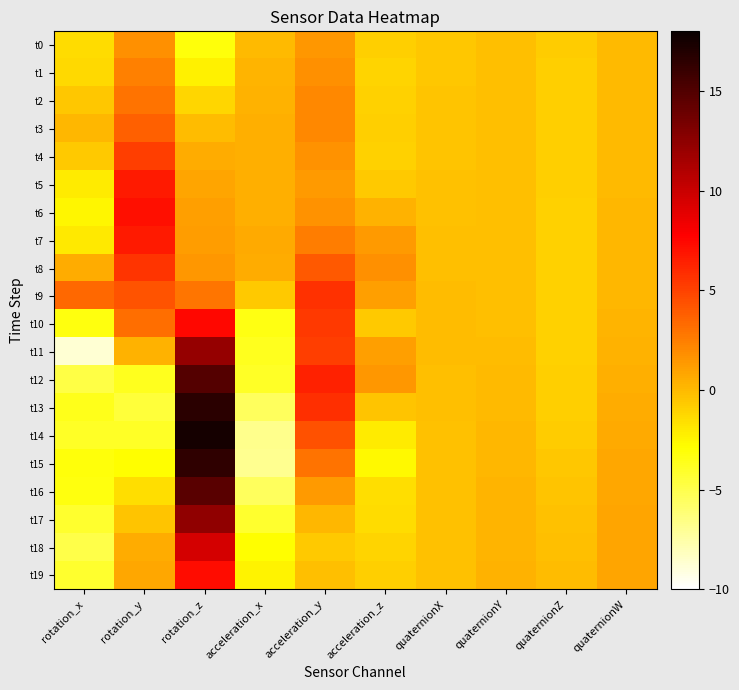

Reading left to right, list all the values displayed in this chart.

t0: rotation_x=-1.4	rotation_y=1.7	rotation_z=-3.2	acceleration_x=0.1	acceleration_y=1.4	acceleration_z=-0.9	quaternionX=-0.5	quaternionY=-0.3	quaternionZ=-0.8	quaternionW=0.1
t1: rotation_x=-1.3	rotation_y=2.4	rotation_z=-2.3	acceleration_x=0.2	acceleration_y=1.8	acceleration_z=-1.0	quaternionX=-0.5	quaternionY=-0.3	quaternionZ=-0.8	quaternionW=0.0
t2: rotation_x=-0.5	rotation_y=2.9	rotation_z=-1.2	acceleration_x=0.4	acceleration_y=2.1	acceleration_z=-1.0	quaternionX=-0.5	quaternionY=-0.3	quaternionZ=-0.8	quaternionW=0.0
t3: rotation_x=0.1	rotation_y=3.7	rotation_z=-0.1	acceleration_x=0.4	acceleration_y=2.1	acceleration_z=-0.9	quaternionX=-0.5	quaternionY=-0.3	quaternionZ=-0.9	quaternionW=0.0
t4: rotation_x=-0.6	rotation_y=5.2	rotation_z=0.5	acceleration_x=0.4	acceleration_y=1.6	acceleration_z=-1.0	quaternionX=-0.4	quaternionY=-0.3	quaternionZ=-0.9	quaternionW=0.0
t5: rotation_x=-2.0	rotation_y=6.7	rotation_z=0.9	acceleration_x=0.4	acceleration_y=1.3	acceleration_z=-0.6	quaternionX=-0.4	quaternionY=-0.2	quaternionZ=-0.9	quaternionW=0.1
t6: rotation_x=-2.5	rotation_y=7.2	rotation_z=1.1	acceleration_x=0.5	acceleration_y=1.7	acceleration_z=0.3	quaternionX=-0.3	quaternionY=-0.2	quaternionZ=-0.9	quaternionW=0.1
t7: rotation_x=-2.0	rotation_y=6.7	rotation_z=1.2	acceleration_x=0.6	acceleration_y=2.5	acceleration_z=1.3	quaternionX=-0.2	quaternionY=-0.2	quaternionZ=-0.9	quaternionW=0.1
t8: rotation_x=0.6	rotation_y=5.6	rotation_z=1.4	acceleration_x=0.6	acceleration_y=4.0	acceleration_z=1.8	quaternionX=-0.2	quaternionY=-0.2	quaternionZ=-1.0	quaternionW=0.1
t9: rotation_x=3.4	rotation_y=4.3	rotation_z=2.8	acceleration_x=-0.6	acceleration_y=5.7	acceleration_z=1.1	quaternionX=-0.1	quaternionY=-0.2	quaternionZ=-1.0	quaternionW=0.1
t10: rotation_x=-3.2	rotation_y=3.2	rotation_z=7.4	acceleration_x=-3.3	acceleration_y=5.3	acceleration_z=-0.6	quaternionX=-0.1	quaternionY=-0.2	quaternionZ=-1.0	quaternionW=0.2
t11: rotation_x=-8.8	rotation_y=0.3	rotation_z=12.1	acceleration_x=-3.7	acceleration_y=5.2	acceleration_z=1.1	quaternionX=-0.1	quaternionY=-0.1	quaternionZ=-0.9	quaternionW=0.3
t12: rotation_x=-4.8	rotation_y=-3.7	rotation_z=14.9	acceleration_x=-4.0	acceleration_y=6.3	acceleration_z=1.4	quaternionX=-0.2	quaternionY=-0.0	quaternionZ=-0.9	quaternionW=0.4
t13: rotation_x=-3.7	rotation_y=-4.5	rotation_z=16.7	acceleration_x=-5.5	acceleration_y=5.8	acceleration_z=-0.4	quaternionX=-0.2	quaternionY=0.0	quaternionZ=-0.8	quaternionW=0.5
t14: rotation_x=-3.9	rotation_y=-3.9	rotation_z=17.5	acceleration_x=-6.7	acceleration_y=4.3	acceleration_z=-2.0	quaternionX=-0.3	quaternionY=0.1	quaternionZ=-0.7	quaternionW=0.7
t15: rotation_x=-3.2	rotation_y=-2.8	rotation_z=16.5	acceleration_x=-6.8	acceleration_y=3.0	acceleration_z=-2.6	quaternionX=-0.3	quaternionY=0.1	quaternionZ=-0.6	quaternionW=0.8
t16: rotation_x=-3.2	rotation_y=-1.5	rotation_z=14.7	acceleration_x=-5.5	acceleration_y=1.4	acceleration_z=-1.5	quaternionX=-0.3	quaternionY=0.2	quaternionZ=-0.4	quaternionW=0.8
t17: rotation_x=-4.1	rotation_y=-0.4	rotation_z=12.3	acceleration_x=-4.2	acceleration_y=0.1	acceleration_z=-1.4	quaternionX=-0.3	quaternionY=0.2	quaternionZ=-0.3	quaternionW=0.9
t18: rotation_x=-4.9	rotation_y=0.6	rotation_z=9.5	acceleration_x=-2.9	acceleration_y=-0.6	acceleration_z=-1.1	quaternionX=-0.3	quaternionY=0.3	quaternionZ=-0.2	quaternionW=0.9
t19: rotation_x=-4.1	rotation_y=0.7	rotation_z=7.2	acceleration_x=-2.4	acceleration_y=-0.2	acceleration_z=-0.9	quaternionX=-0.3	quaternionY=0.3	quaternionZ=-0.1	quaternionW=0.9